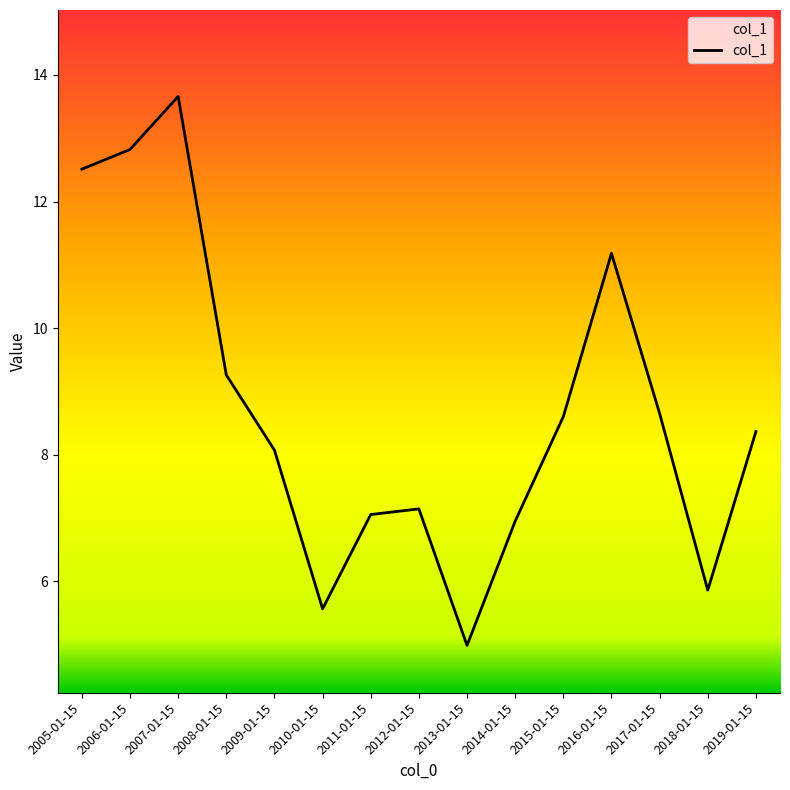

Read the value at 2007-01-15.

13.7